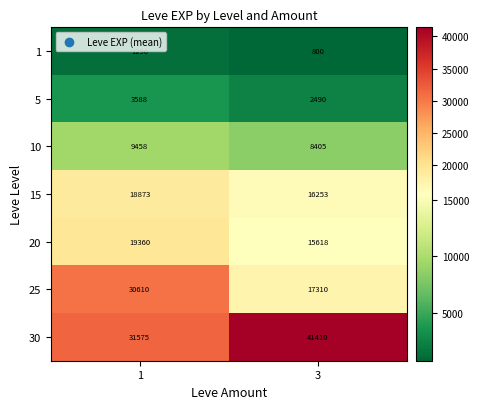

What is the difference between the 30 values at 3 and 1?

9835